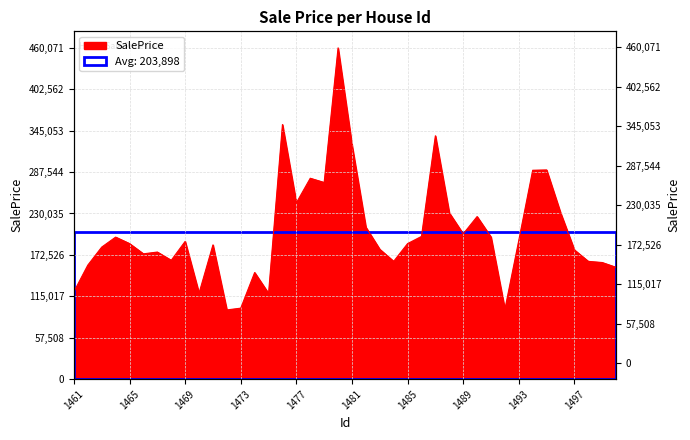

Rank the categories by value from highest to lowest.

1480, 1476, 1487, 1481, 1495, 1494, 1478, 1479, 1477, 1496, 1488, 1490, 1482, 1489, 1486, 1491, 1464, 1493, 1469, 1465, 1485, 1471, 1463, 1483, 1497, 1467, 1466, 1468, 1484, 1498, 1499, 1462, 1500, 1474, 1461, 1470, 1475, 1473, 1492, 1472